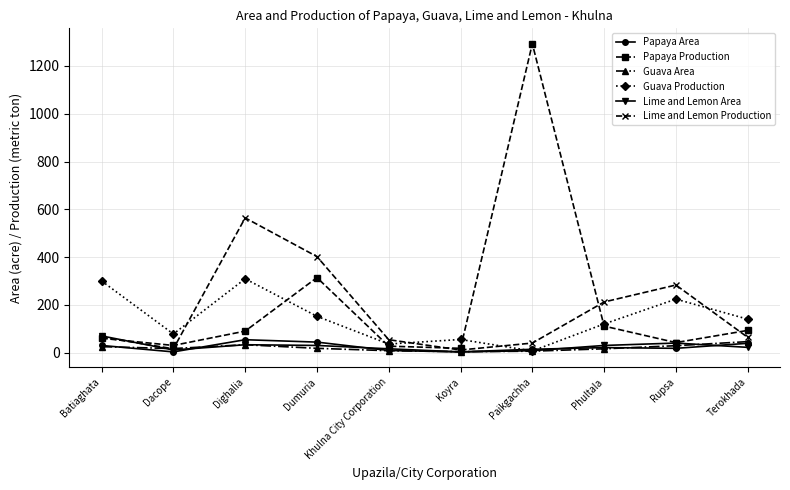

How many data points in Papaya Production are less than 90?

5